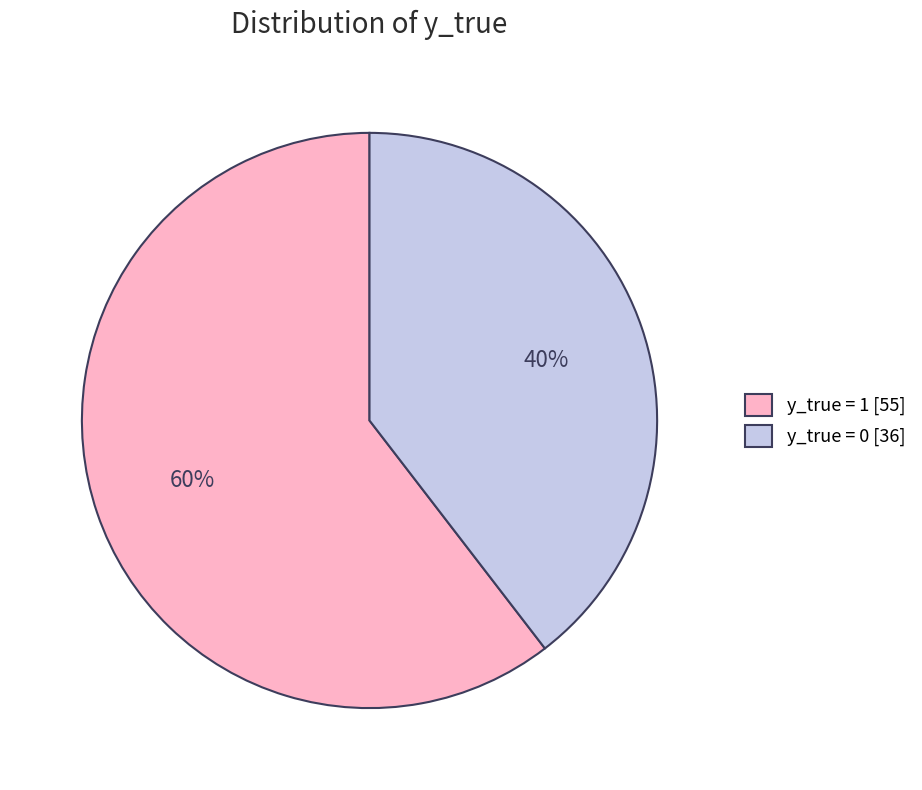

True or false: y_true = 1 accounts for 68% of the total.

False